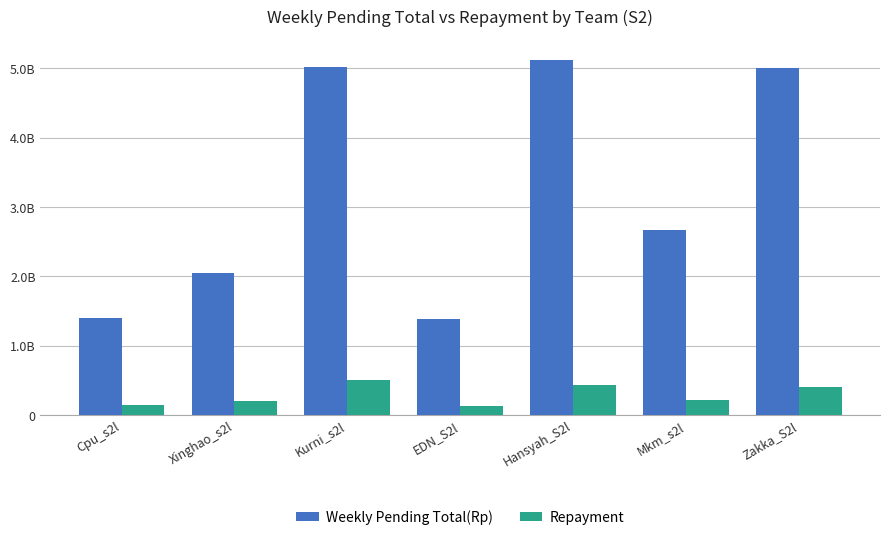

The Repayment series shows 431227148 at Hansyah_S2l. True or false?

True